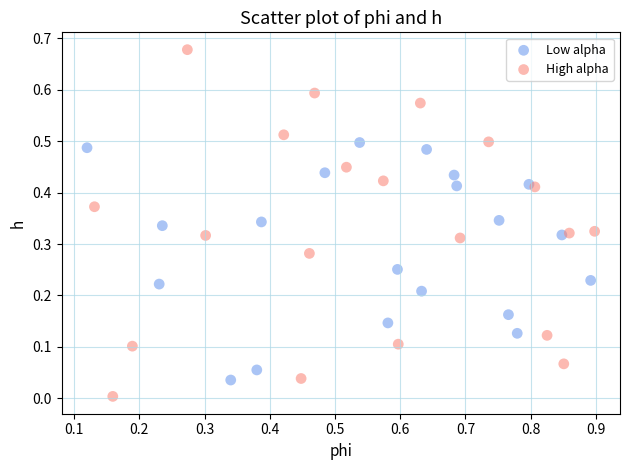

Which series contains the highest Y value?

High alpha